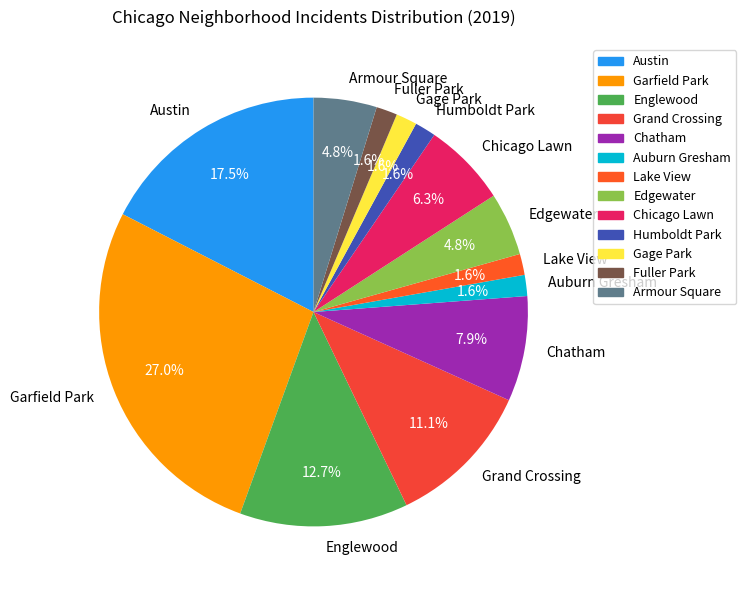

The Garfield Park slice represents 27% of the pie. True or false?

True